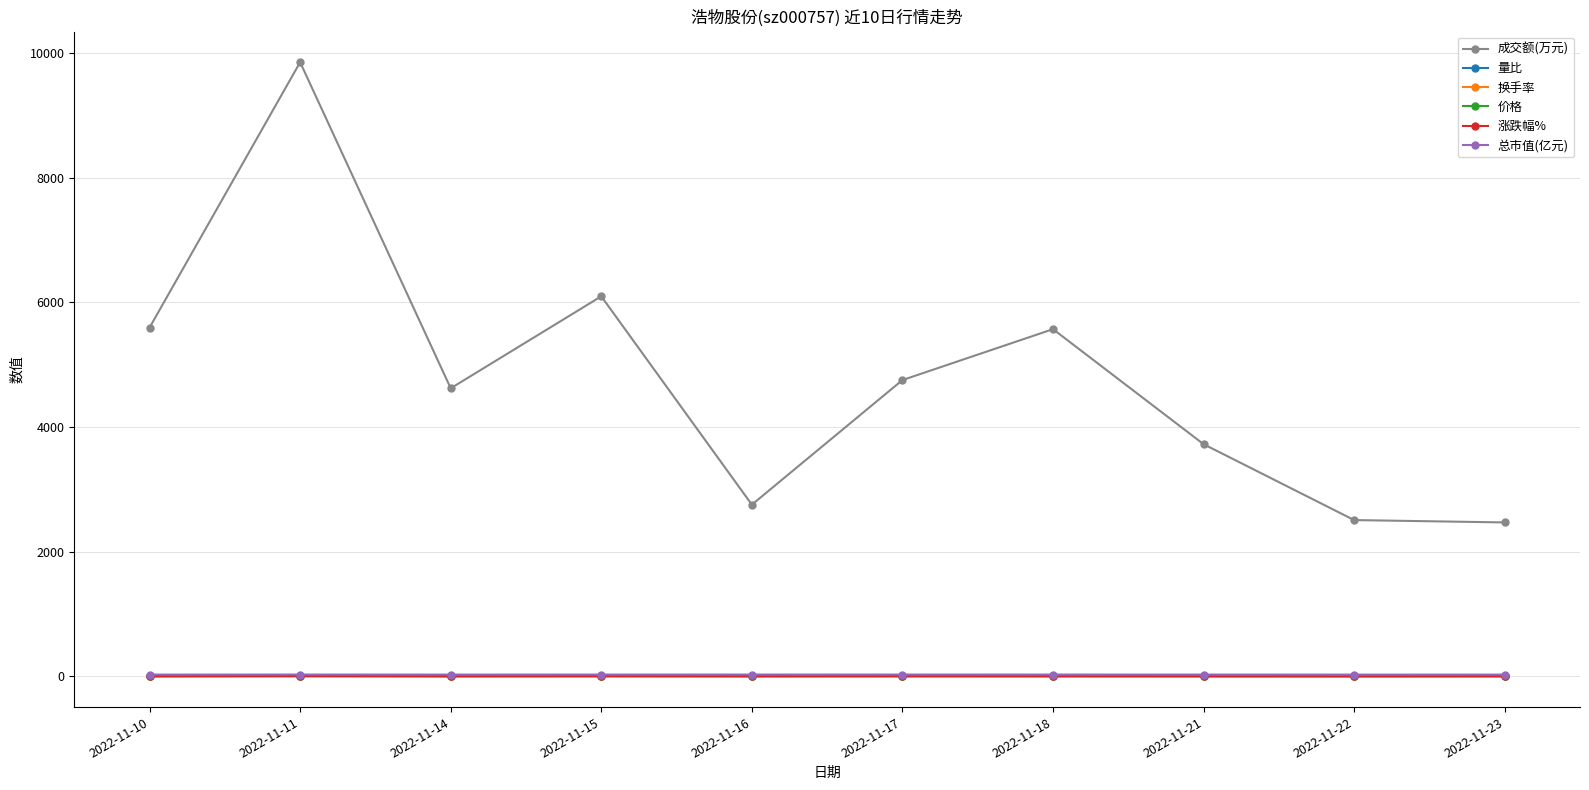

Which series changed the most between 2022-11-11 and 2022-11-17?

成交额(万元)